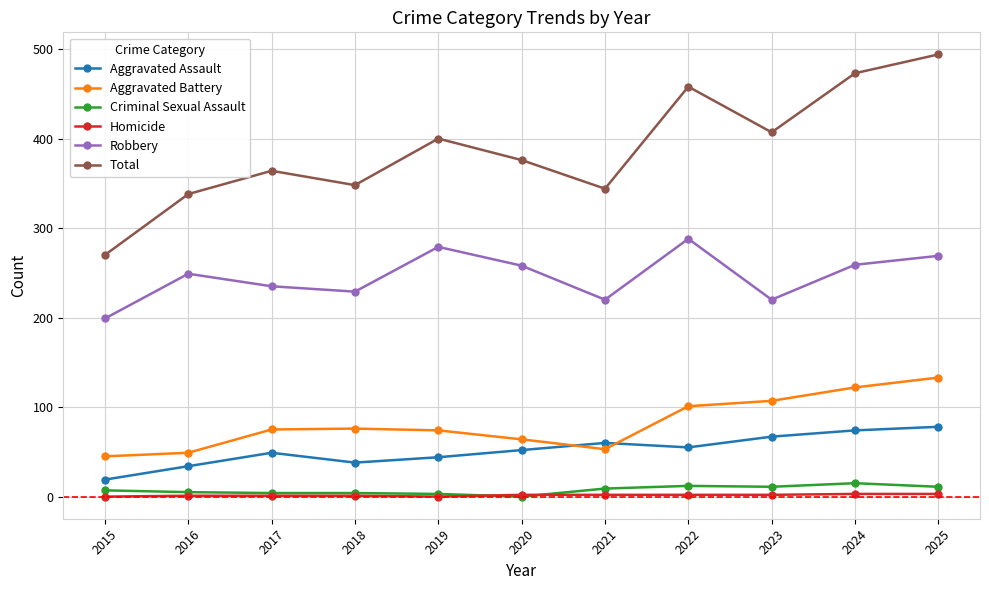

Between 2016 and 2022, which series saw the biggest shift?

Total